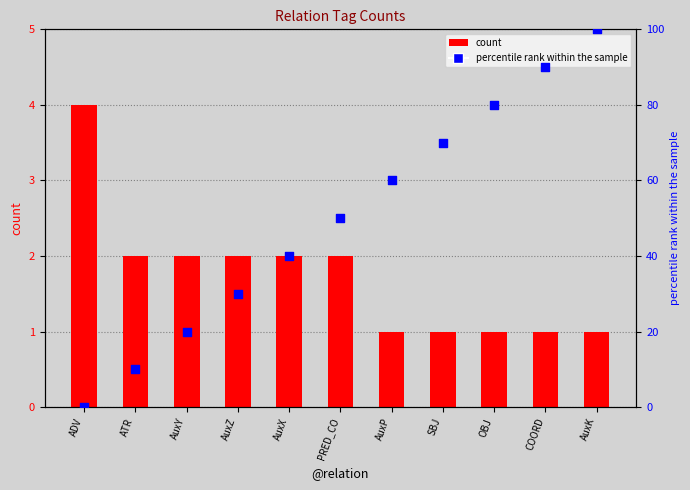

Which series has the widest spread of Y values?

percentile rank within the sample